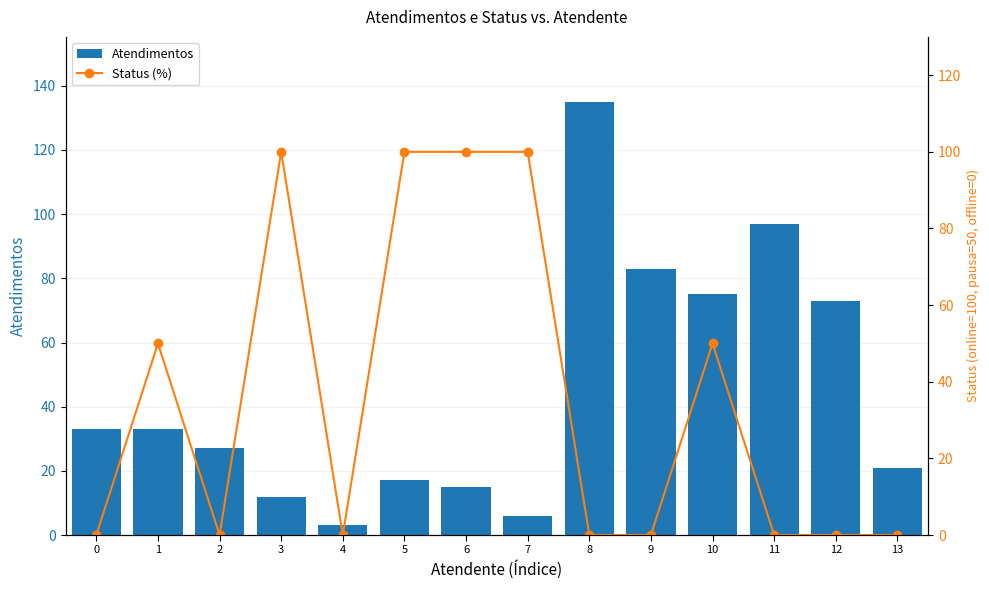

What is the difference between the maximum and second lowest values in the Atendimentos series?

129